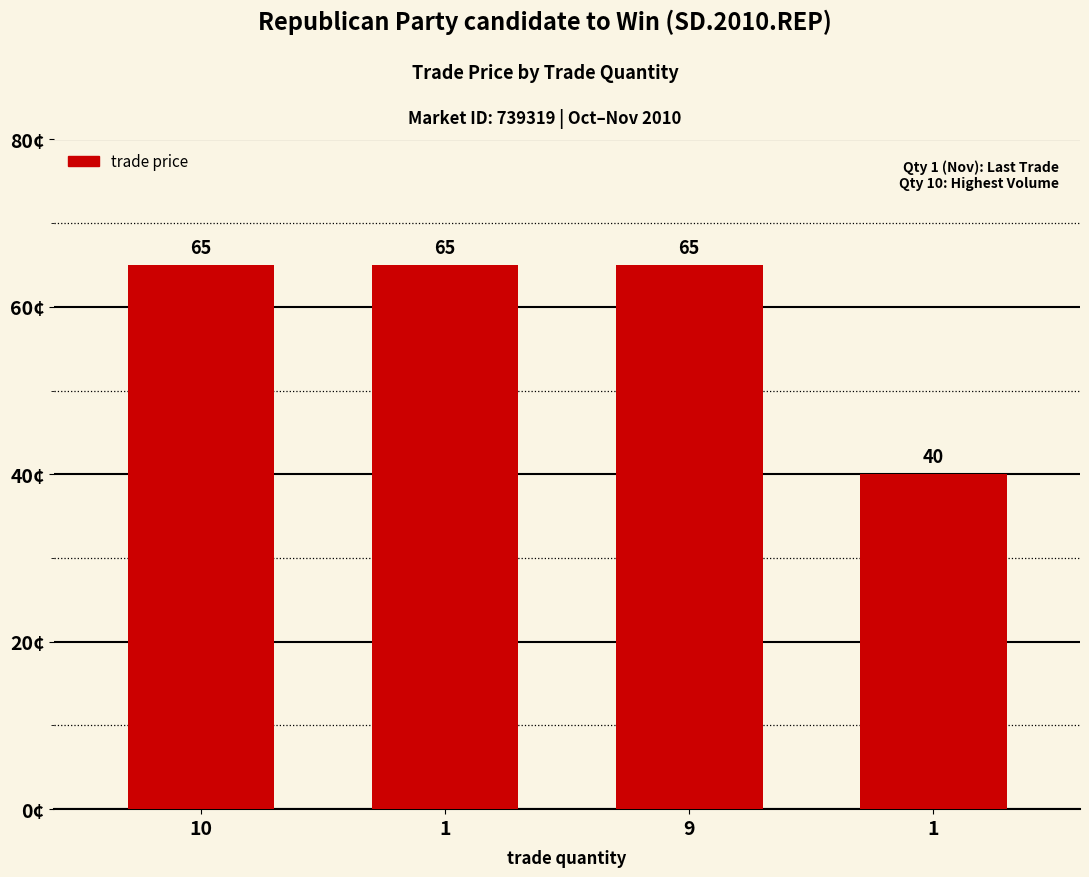

The chart shows a value of 65 at 10. True or false?

True